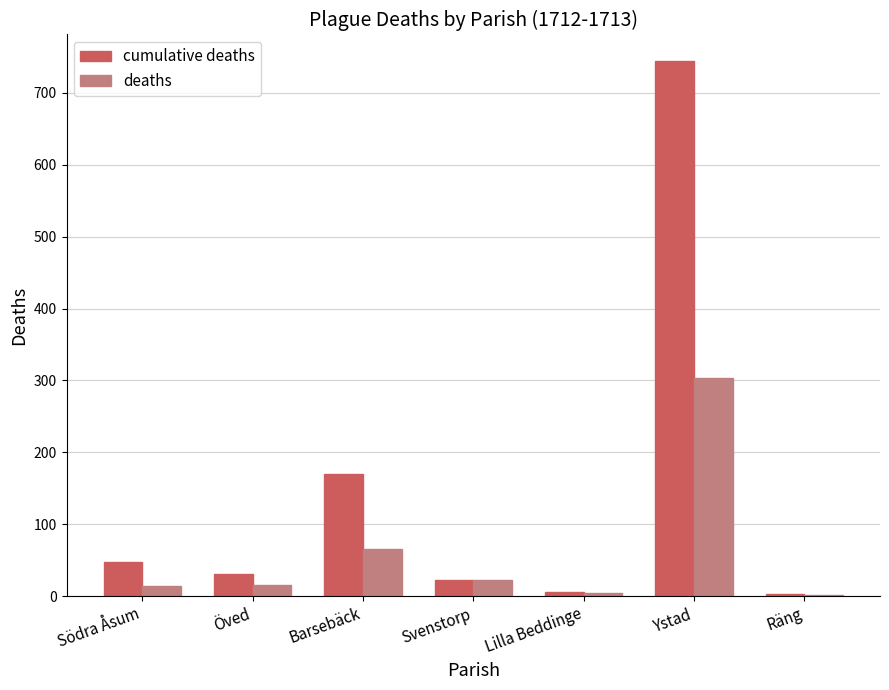

What are all the series names shown in the legend?

cumulative deaths, deaths